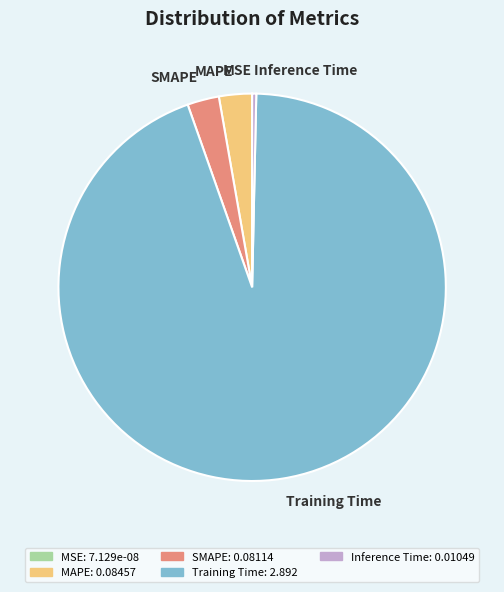

What is the largest slice in the pie chart?

Training Time